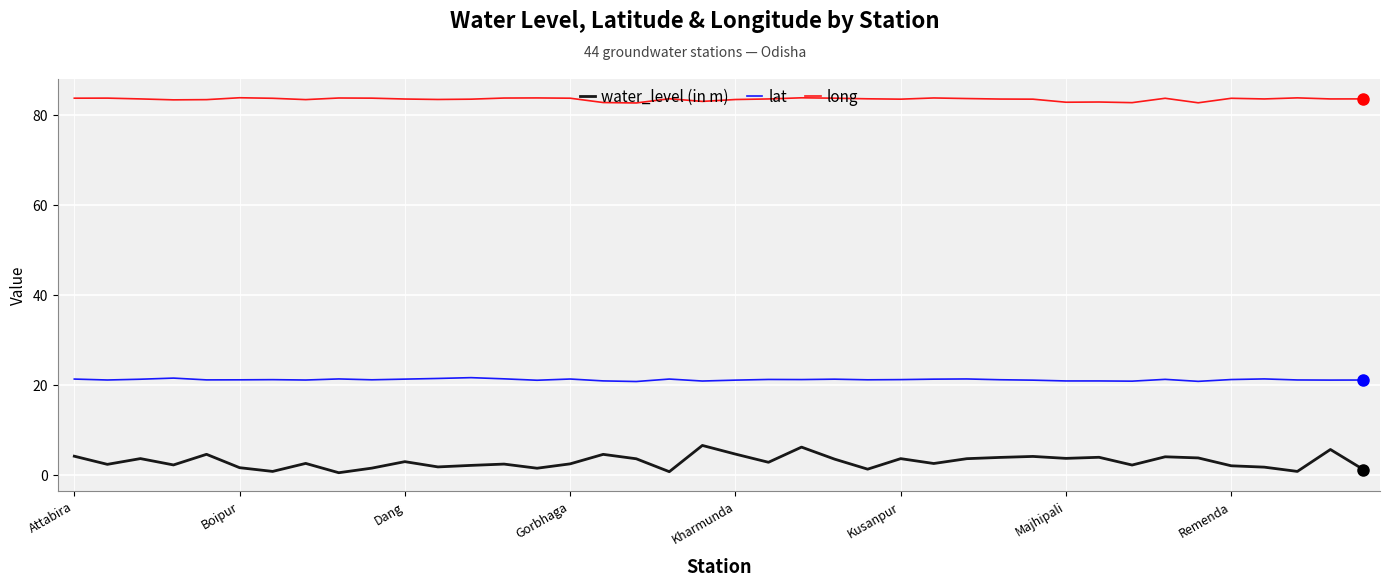

What is the difference between the maximum and minimum values in the water_level (in m) series?

6.1